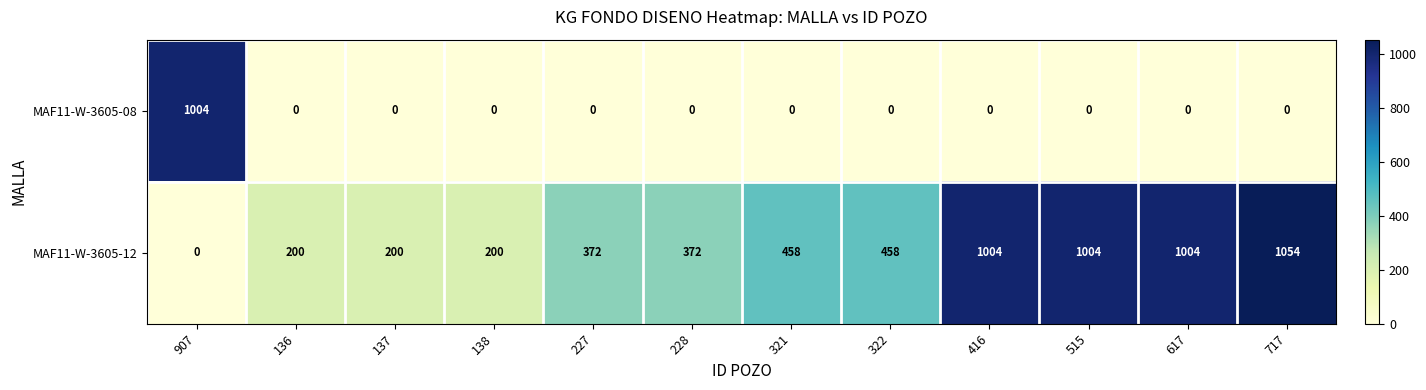

Which series has the widest spread of values?

MAF11-W-3605-12